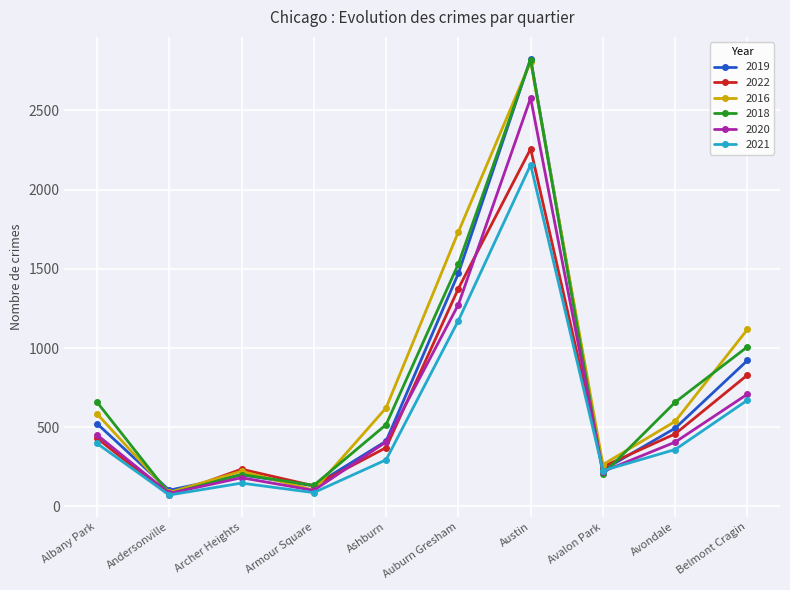

The value of 2020 at Austin is 901. True or false?

False